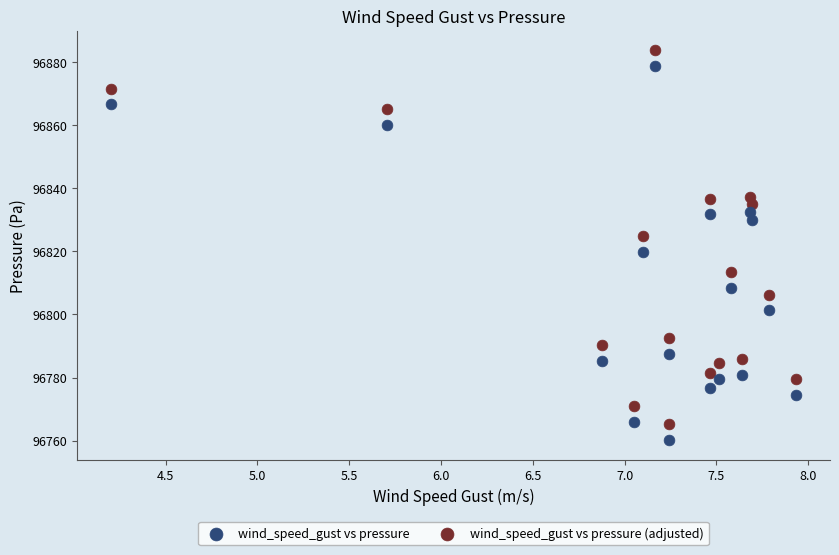

Which series reaches the minimum Y coordinate?

wind_speed_gust vs pressure